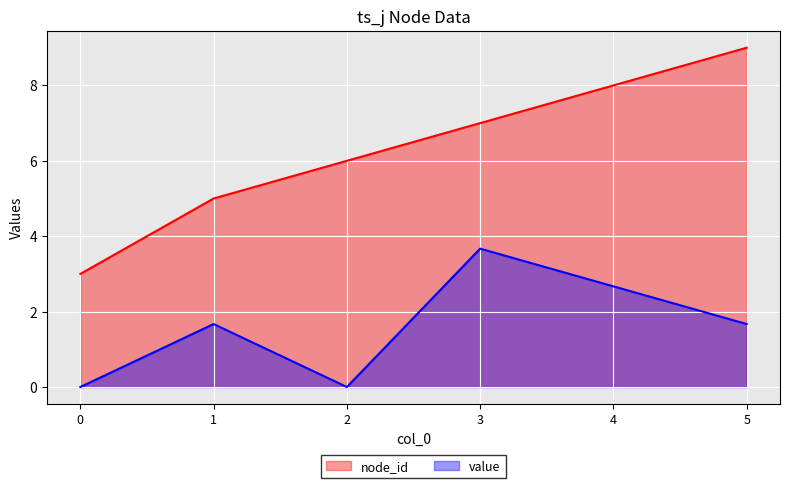

True or false: node_id has more than 0 interior local peaks.

False